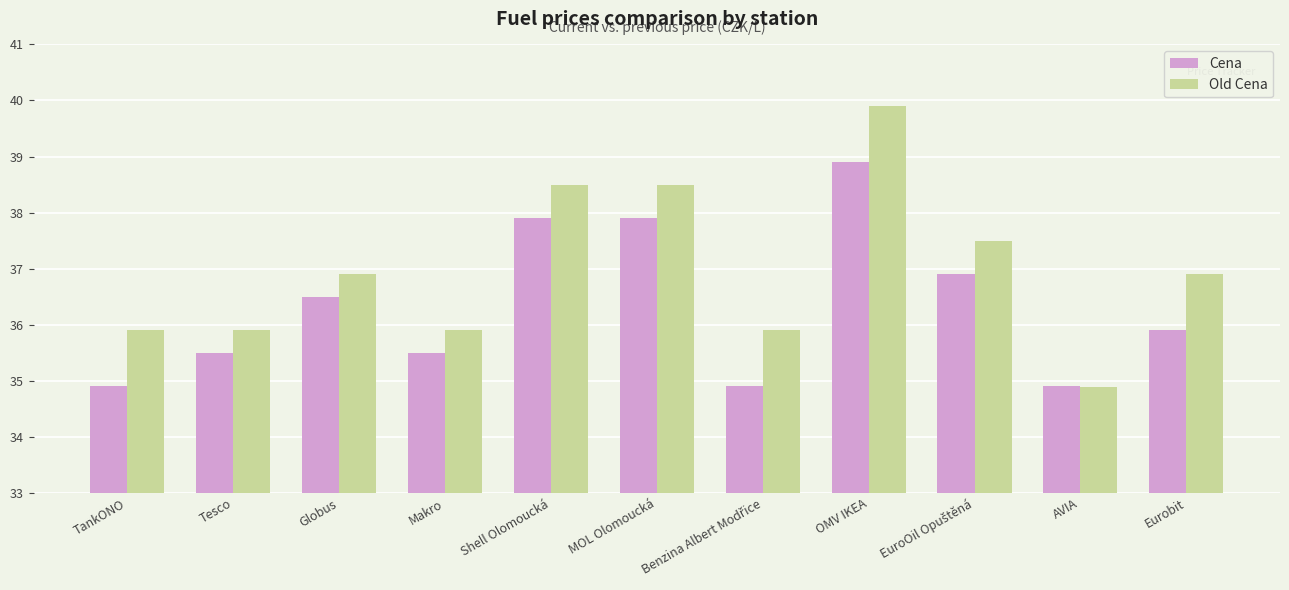

How many groups of bars are there?

11